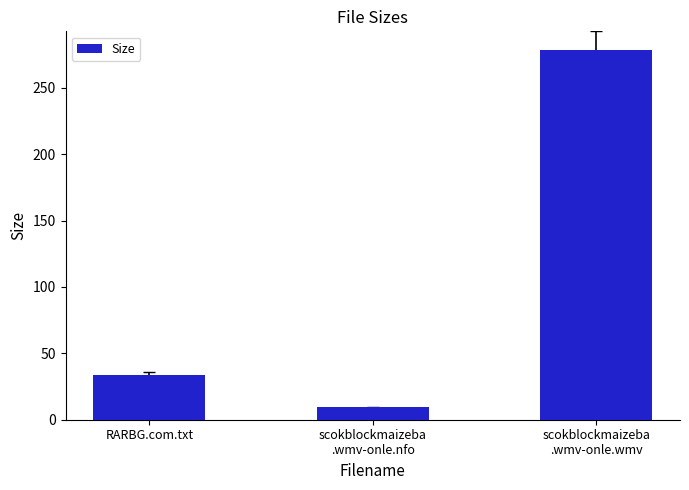

What is the approximate value at RARBG.com.txt?

34.0